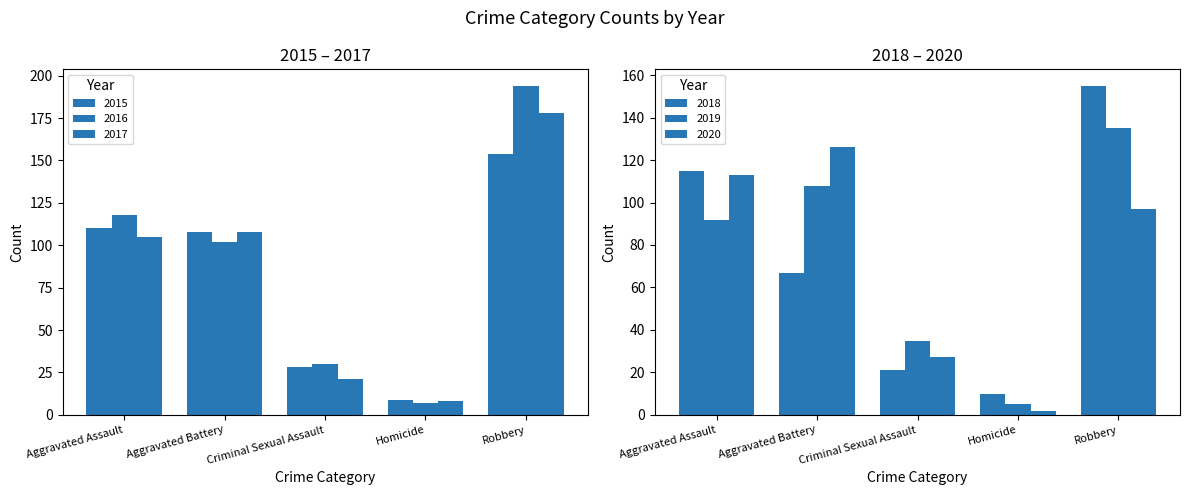

At how many categories does at least one series exceed 82?

3